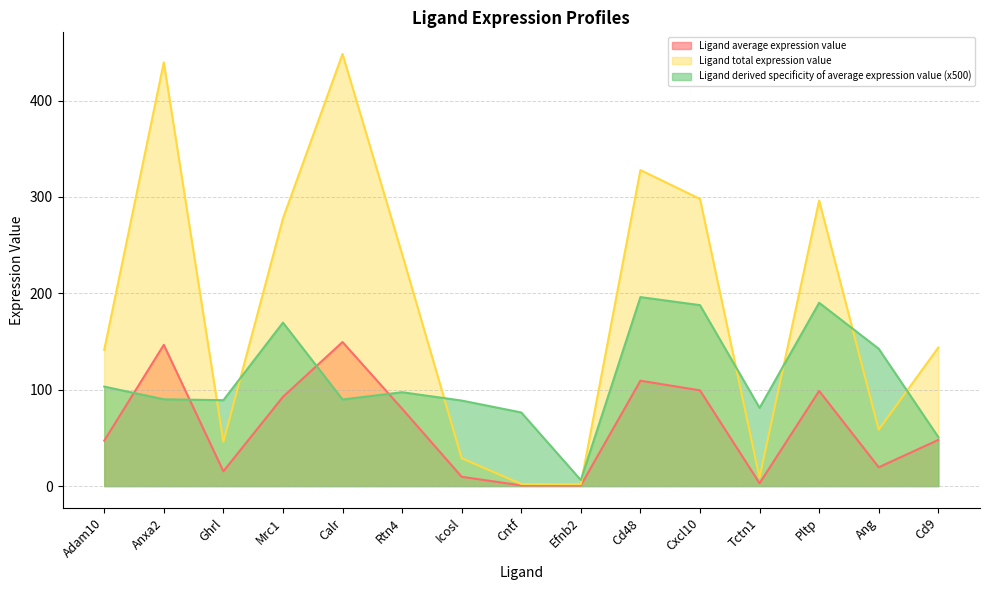

Rank the series by their maximum value, from lowest to highest.

Ligand average expression value, Ligand derived specificity of average expression value (x500), Ligand total expression value